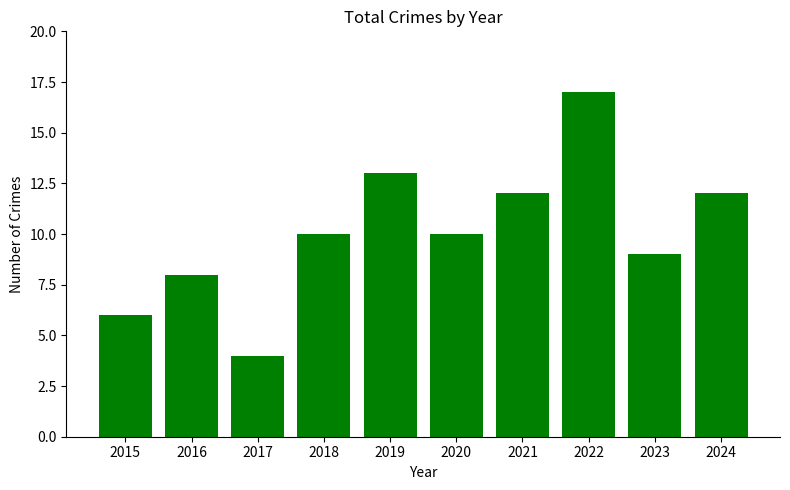

Does the chart contain any negative values?

No